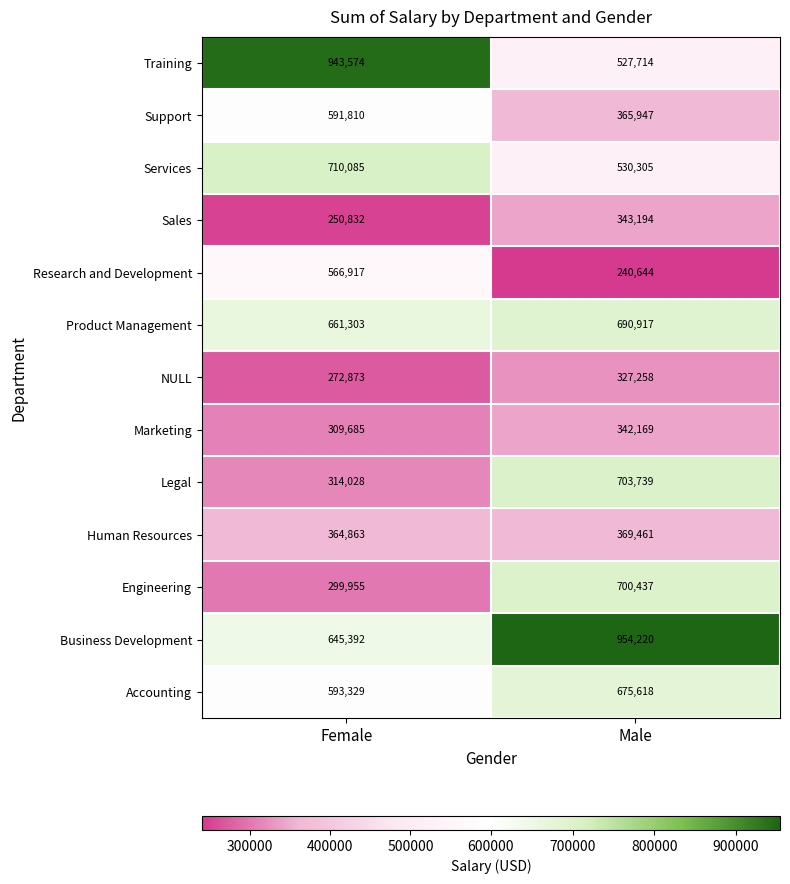

Reading left to right, what are all the values shown in this chart?

Training: 943574	527714
Support: 591810	365947
Services: 710085	530305
Sales: 250832	343194
Research and Development: 566917	240644
Product Management: 661303	690917
NULL: 272873	327258
Marketing: 309685	342169
Legal: 314028	703739
Human Resources: 364863	369461
Engineering: 299955	700437
Business Development: 645392	954220
Accounting: 593329	675618